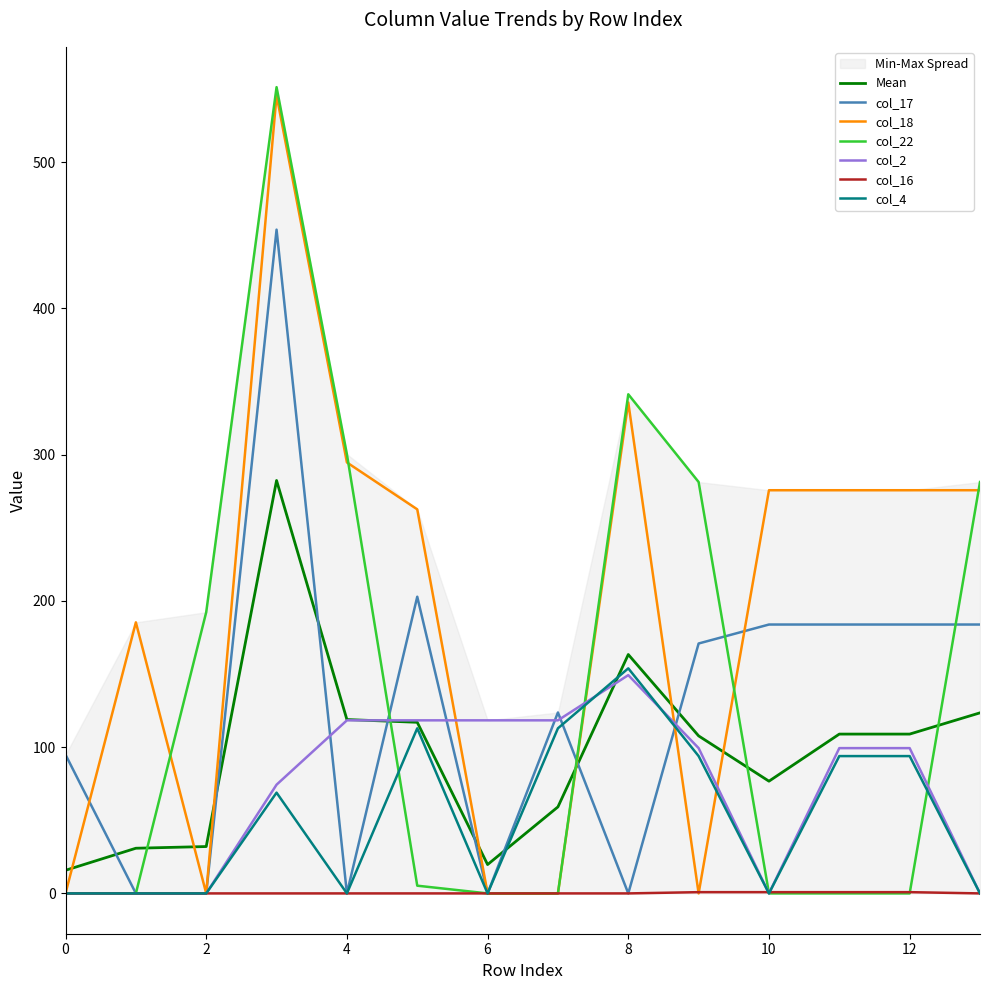

What is the difference between the maximum and minimum values in the col_2 series?

149.2